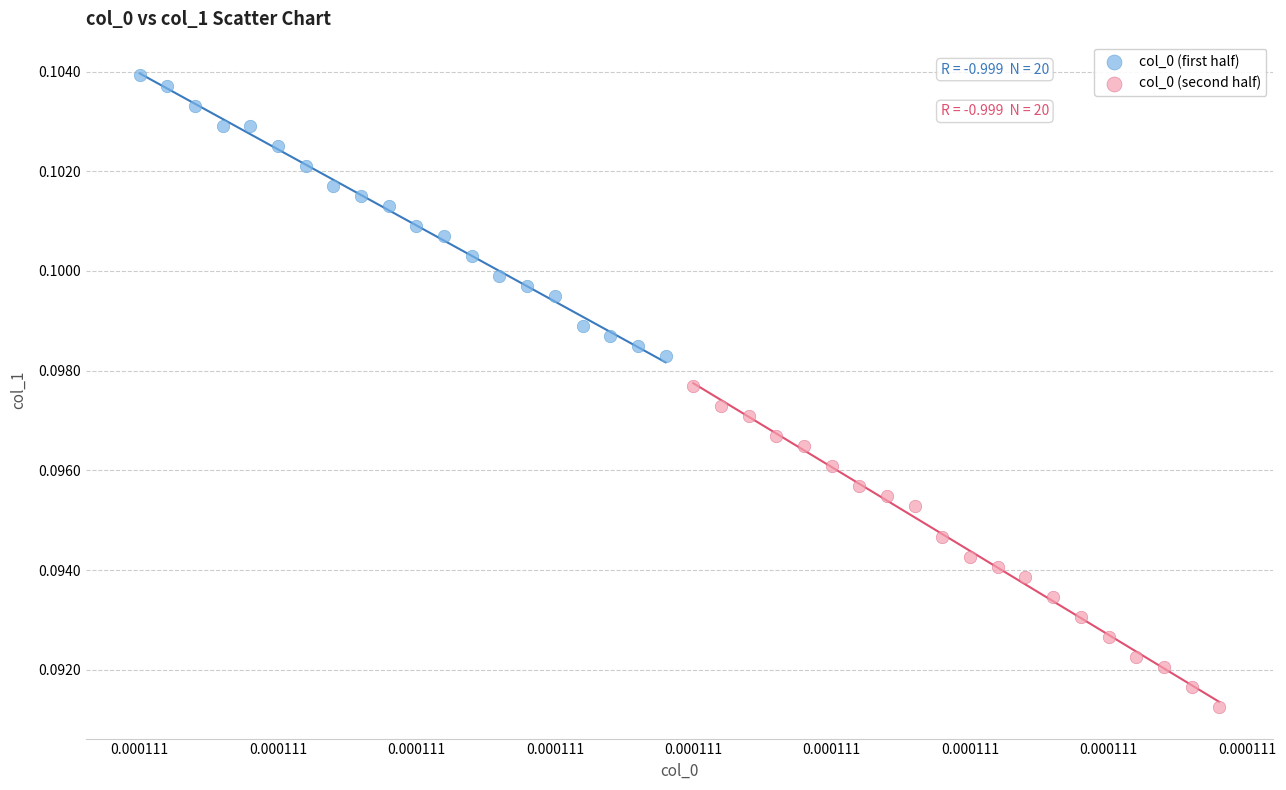

Which series contains the highest Y value?

col_0 (first half)